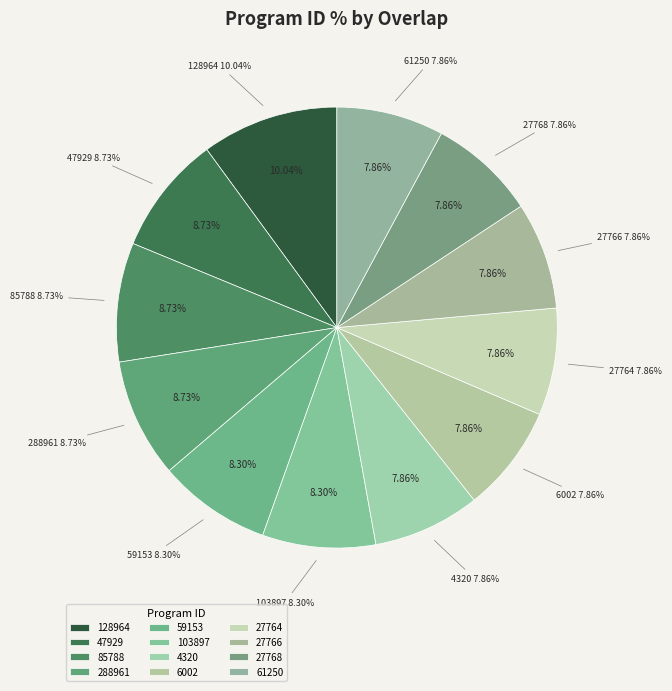

Rank the categories by value from lowest to highest.

4320, 6002, 27764, 27766, 27768, 61250, 59153, 103897, 47929, 85788, 288961, 128964